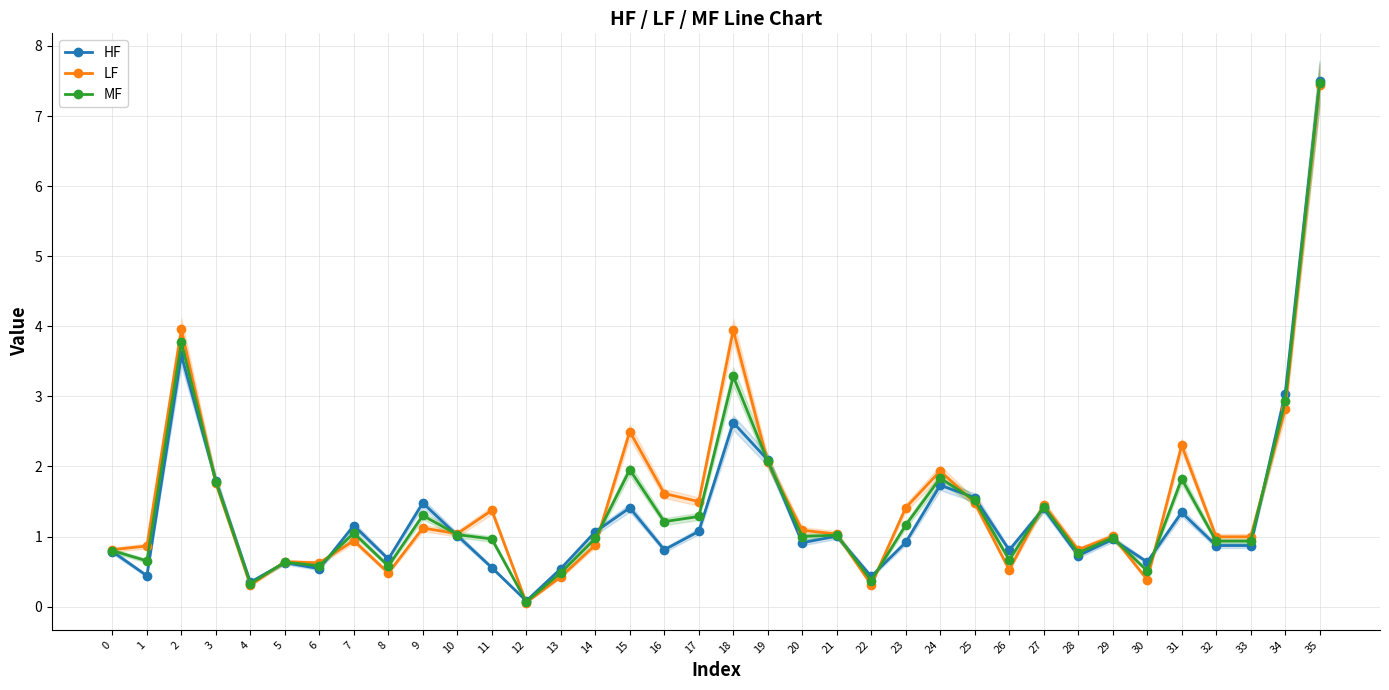

Reading left to right, transcribe all the data shown in this chart.

HF: 0=0.8	1=0.4	2=3.6	3=1.8	4=0.3	5=0.6	6=0.5	7=1.2	8=0.7	9=1.5	10=1.0	11=0.6	12=0.1	13=0.5	14=1.1	15=1.4	16=0.8	17=1.1	18=2.6	19=2.1	20=0.9	21=1.0	22=0.4	23=0.9	24=1.7	25=1.6	26=0.8	27=1.4	28=0.7	29=1.0	30=0.6	31=1.3	32=0.9	33=0.9	34=3.0	35=7.5
LF: 0=0.8	1=0.9	2=4.0	3=1.8	4=0.3	5=0.6	6=0.6	7=0.9	8=0.5	9=1.1	10=1.0	11=1.4	12=0.1	13=0.4	14=0.9	15=2.5	16=1.6	17=1.5	18=3.9	19=2.1	20=1.1	21=1.0	22=0.3	23=1.4	24=1.9	25=1.5	26=0.5	27=1.5	28=0.8	29=1.0	30=0.4	31=2.3	32=1.0	33=1.0	34=2.8	35=7.4
MF: 0=0.8	1=0.7	2=3.8	3=1.8	4=0.3	5=0.6	6=0.6	7=1.0	8=0.6	9=1.3	10=1.0	11=1.0	12=0.1	13=0.5	14=1.0	15=2.0	16=1.2	17=1.3	18=3.3	19=2.1	20=1.0	21=1.0	22=0.4	23=1.2	24=1.8	25=1.5	26=0.7	27=1.4	28=0.8	29=1.0	30=0.5	31=1.8	32=0.9	33=0.9	34=2.9	35=7.5